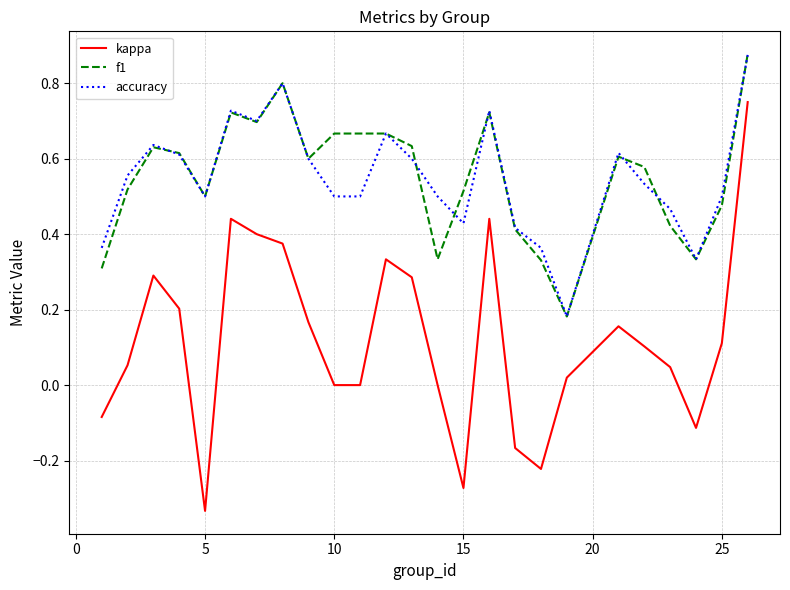

Which series has the widest spread of values?

kappa